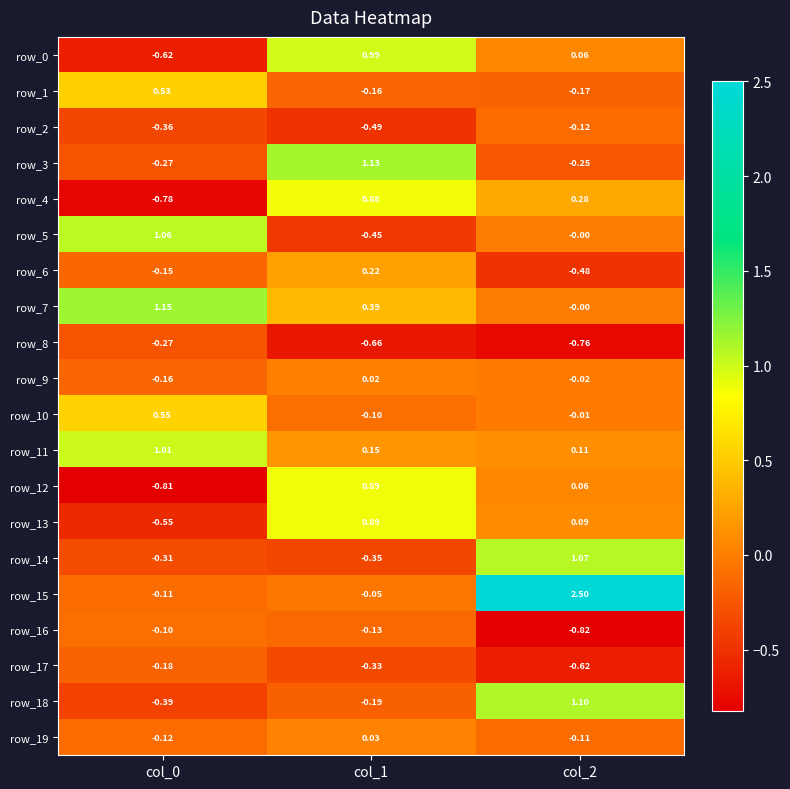

Is the value of row_8 at col_2 greater than the value of row_11 at col_1?

No